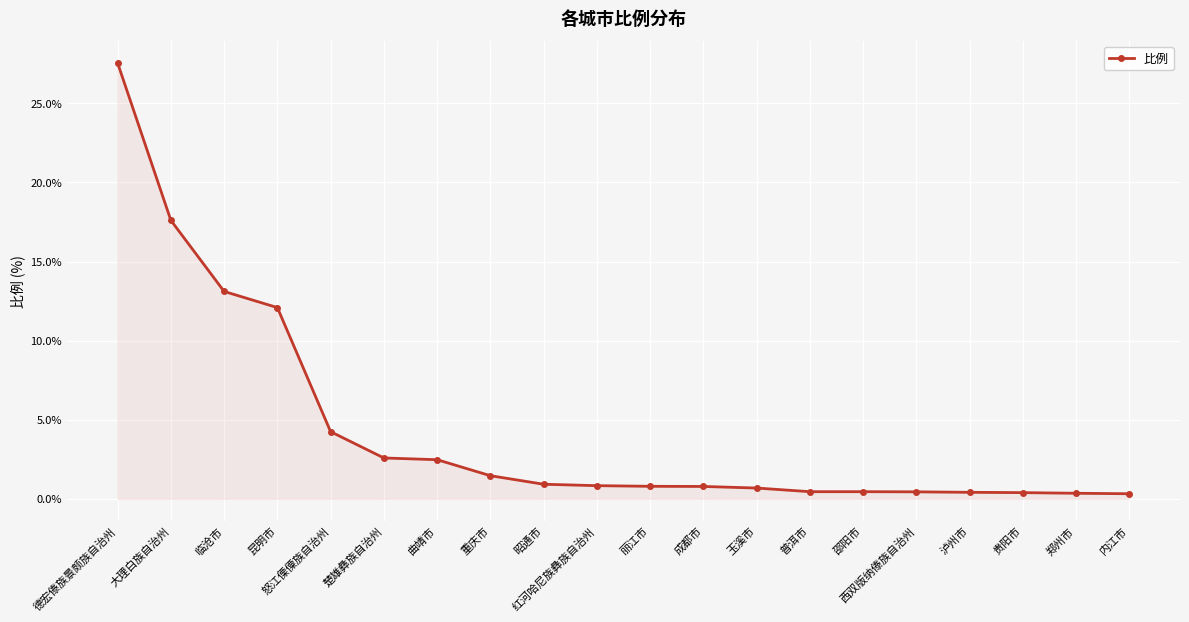

How many series are shown in this chart?

1